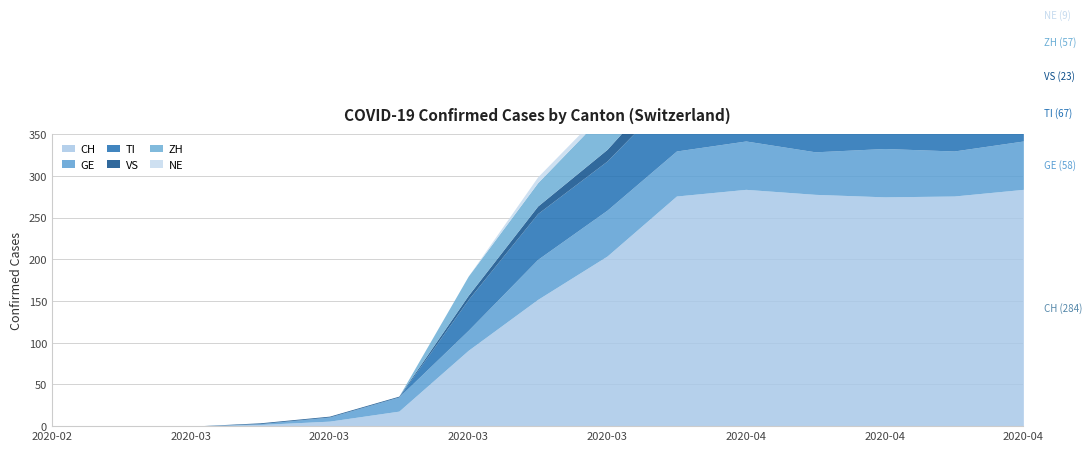

In NE, how many points are lower than both neighbors (excluding endpoints)?

2